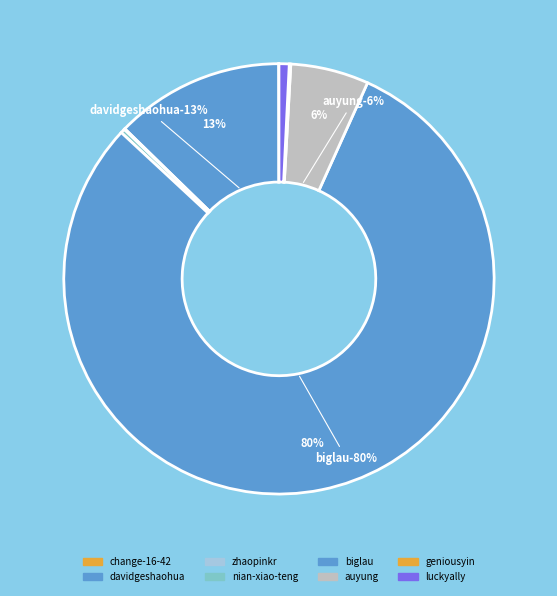

Rank the categories by value from lowest to highest.

change-16-42, zhaopinkr, geniousyin, nian-xiao-teng, luckyally, auyung, davidgeshaohua, biglau